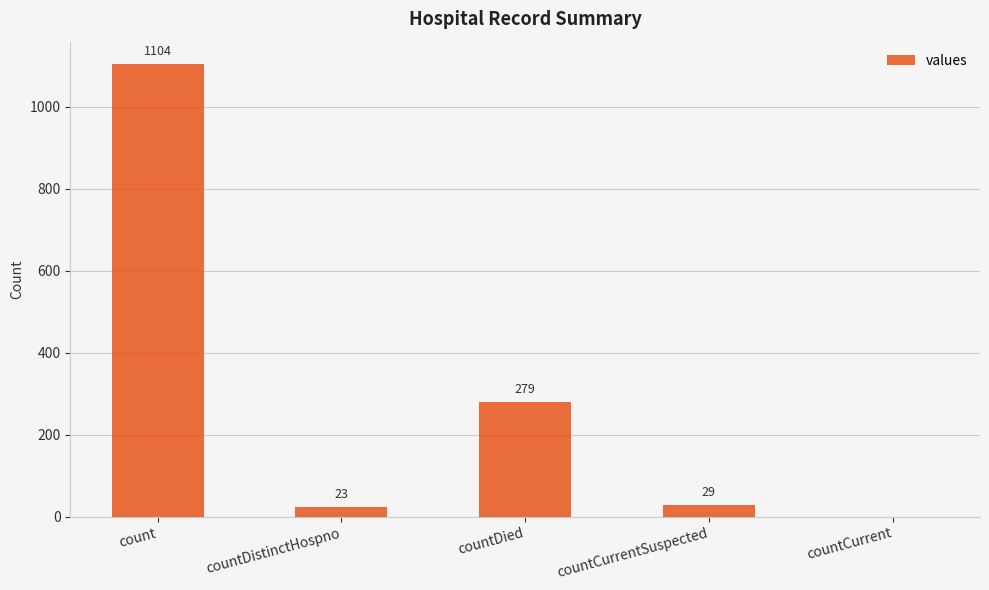

Where is the data nearest to the value 552?

countDied